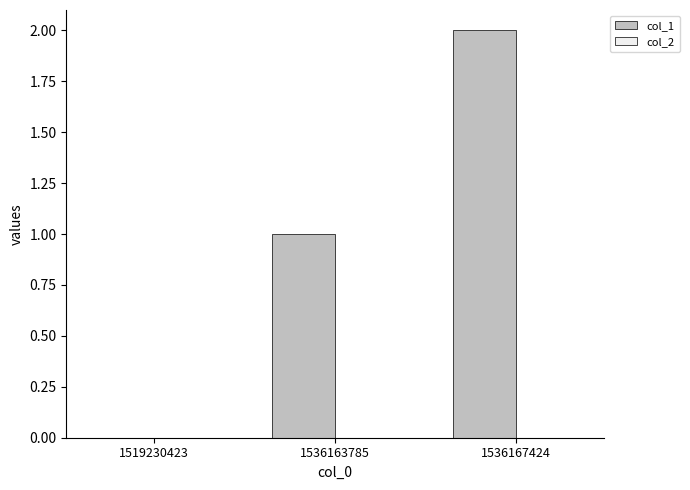

At which category does the chart reach its peak across all series?

1536167424